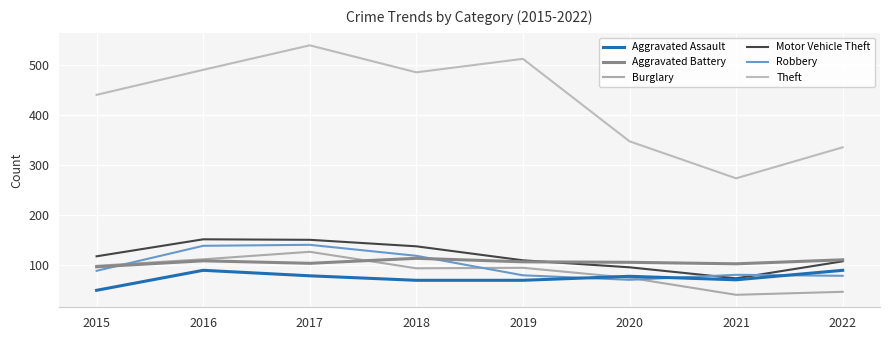

Which series has the widest spread of values?

Theft